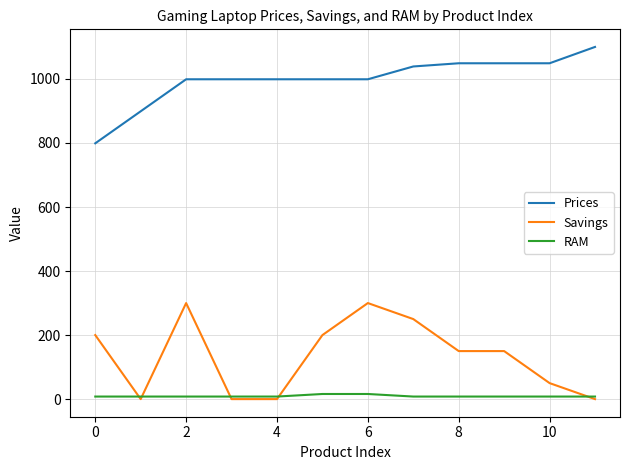

What is the maximum value shown in the chart?

1100.0